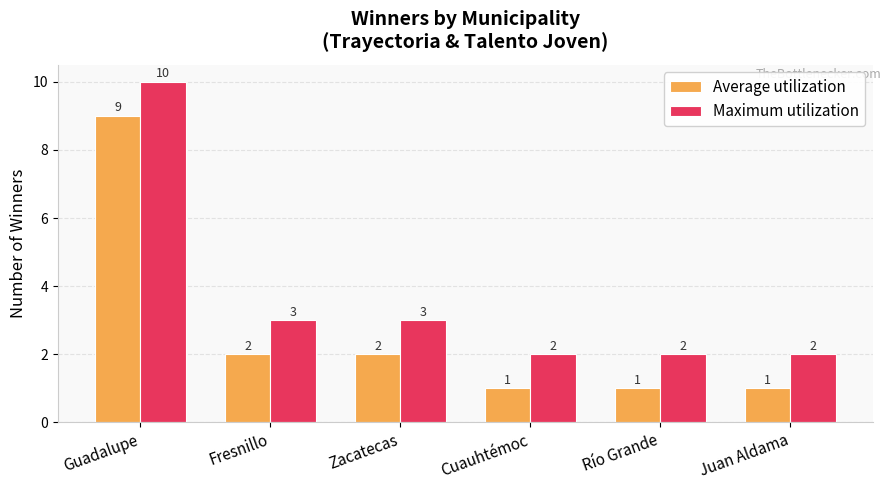

Rank the series by their maximum value, from lowest to highest.

Average utilization, Maximum utilization